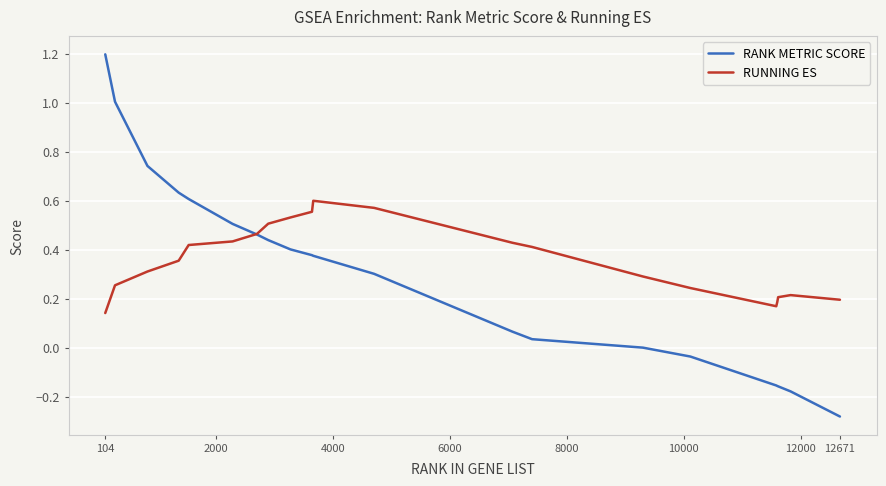

List the series in order of their peak value, lowest first.

RUNNING ES, RANK METRIC SCORE